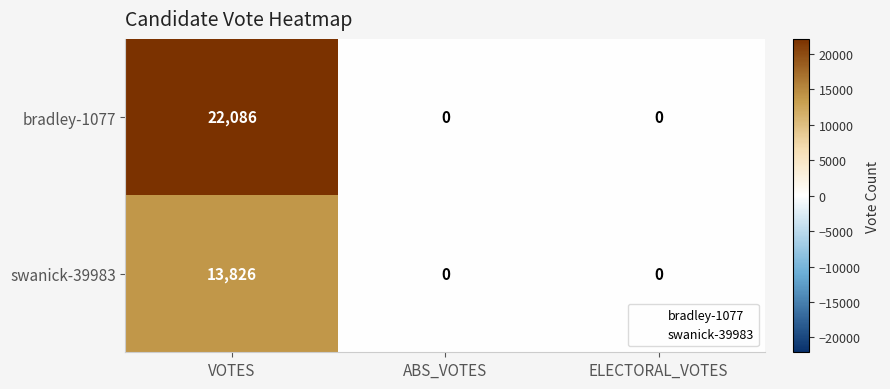

List the series in order of their overall mean, lowest first.

swanick-39983, bradley-1077